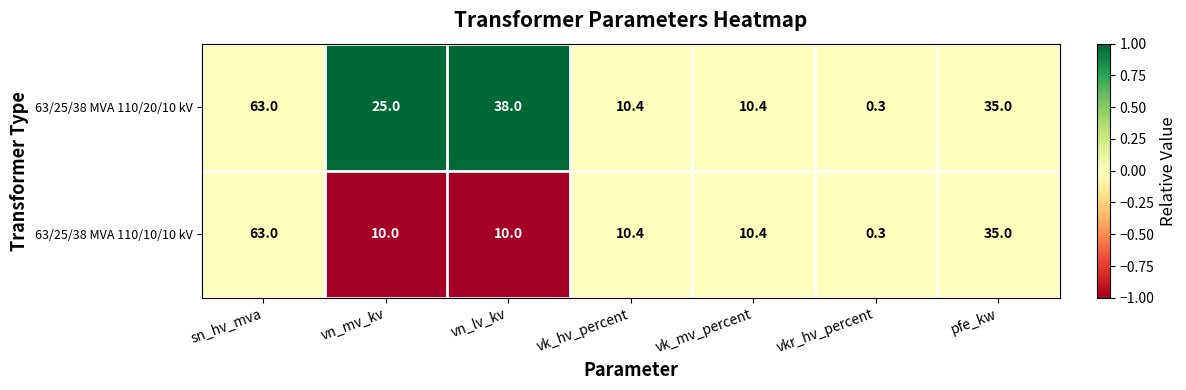

List the series in order of their overall mean, lowest first.

63/25/38 MVA 110/10/10 kV, 63/25/38 MVA 110/20/10 kV